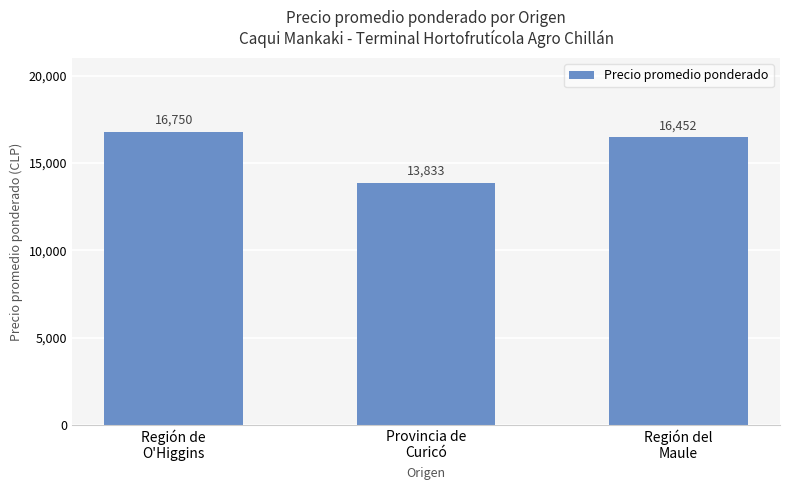

What is the maximum value shown in the chart?

16750